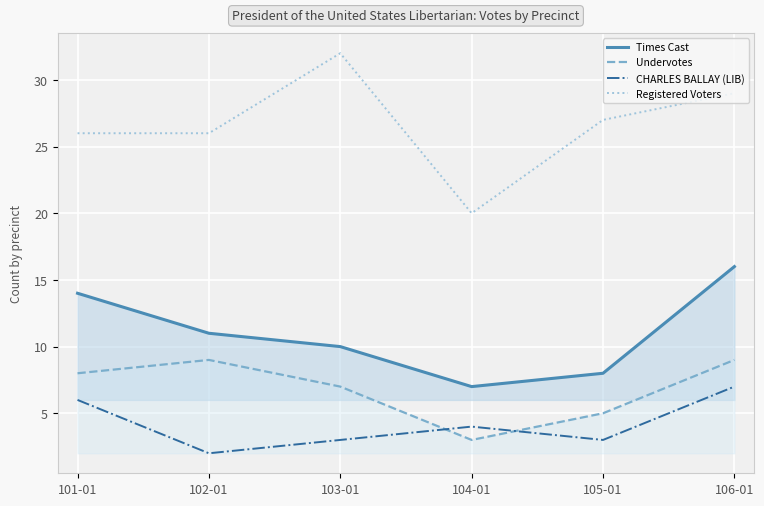

Which series ends up on top after the final intersection of Undervotes and CHARLES BALLAY (LIB)?

Undervotes